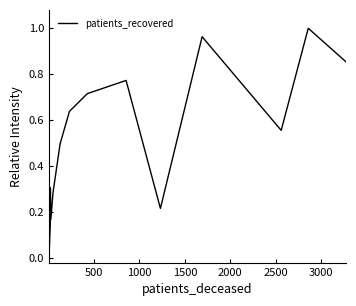

What is the difference between the second highest and minimum values?

1.0